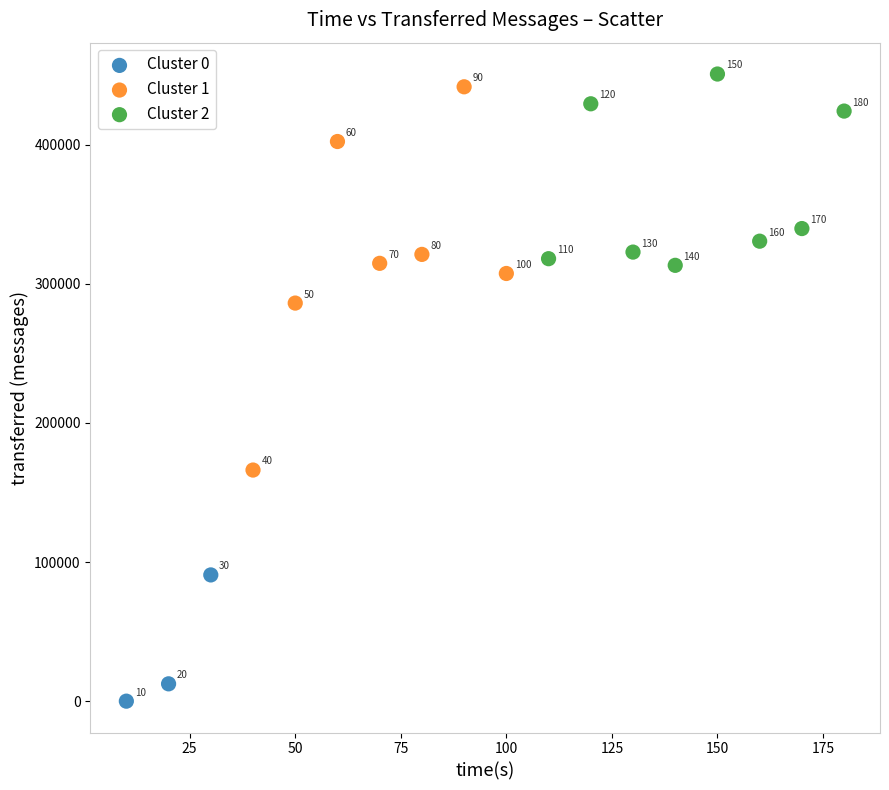

Which series reaches the maximum Y coordinate?

Cluster 2